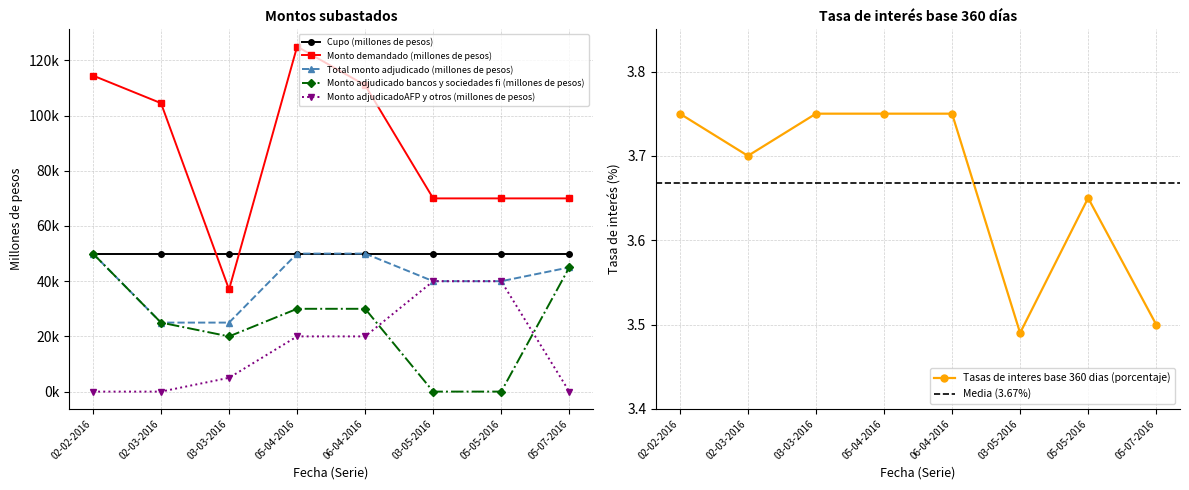

True or false: Monto adjudicado bancos y sociedades fi (millones de pesos) has more than 1 interior local peaks.

False